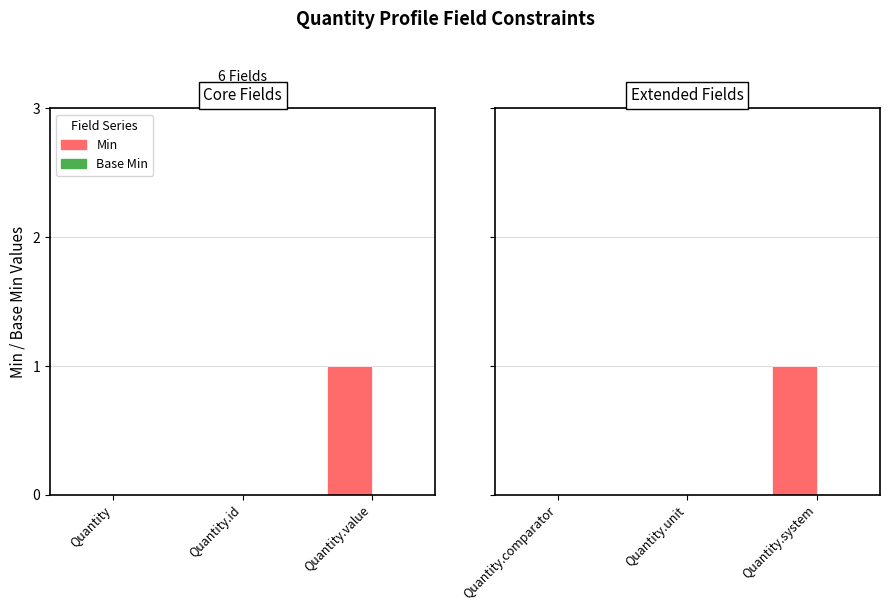

What is the label of the 1st bar from the left?

Quantity.comparator